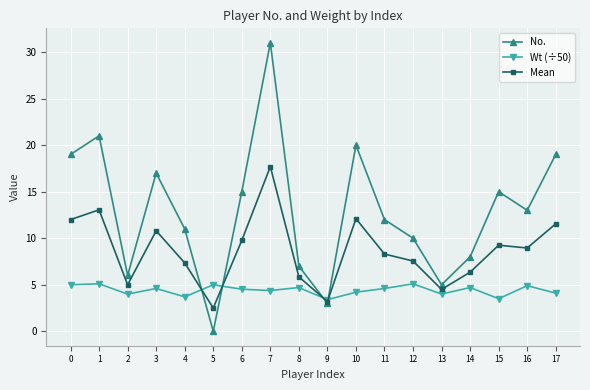

What is the difference between the maximum and second lowest values in the No. series?

28.0